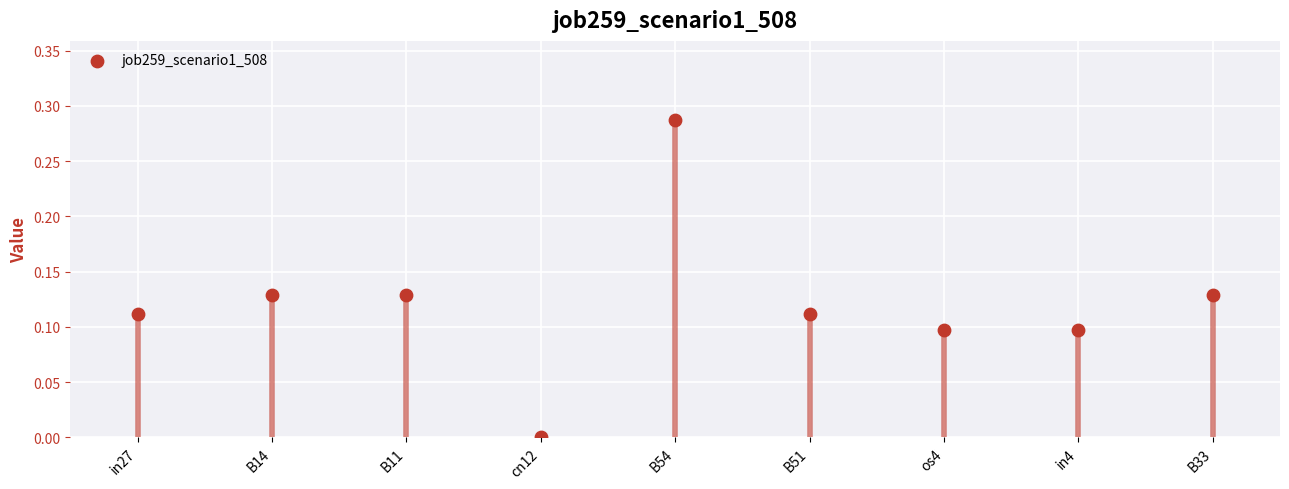

How many points are shown in the scatter plot?

9